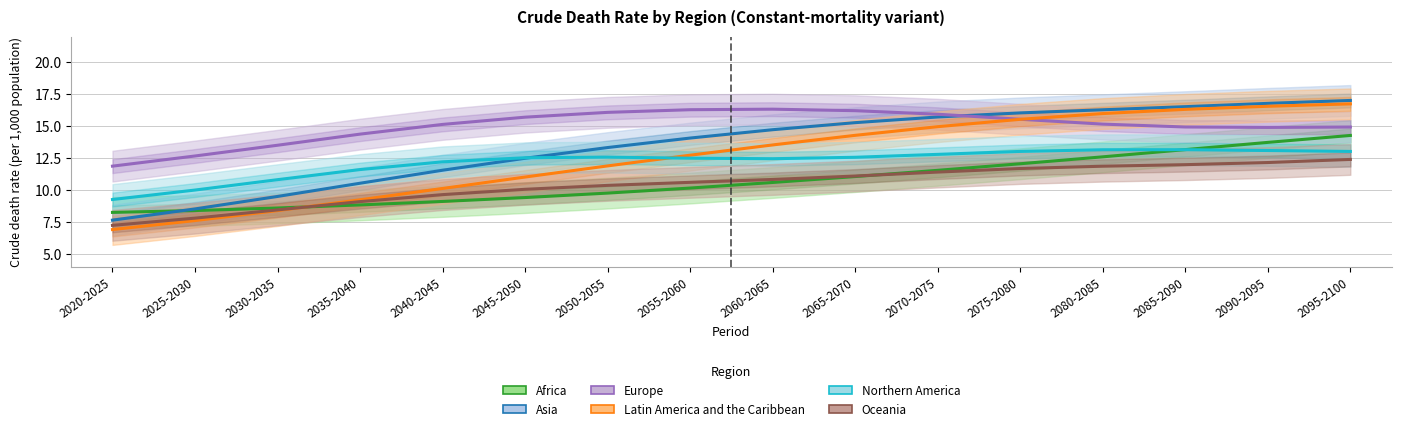

Read the Africa value at 2025-2030.

8.4